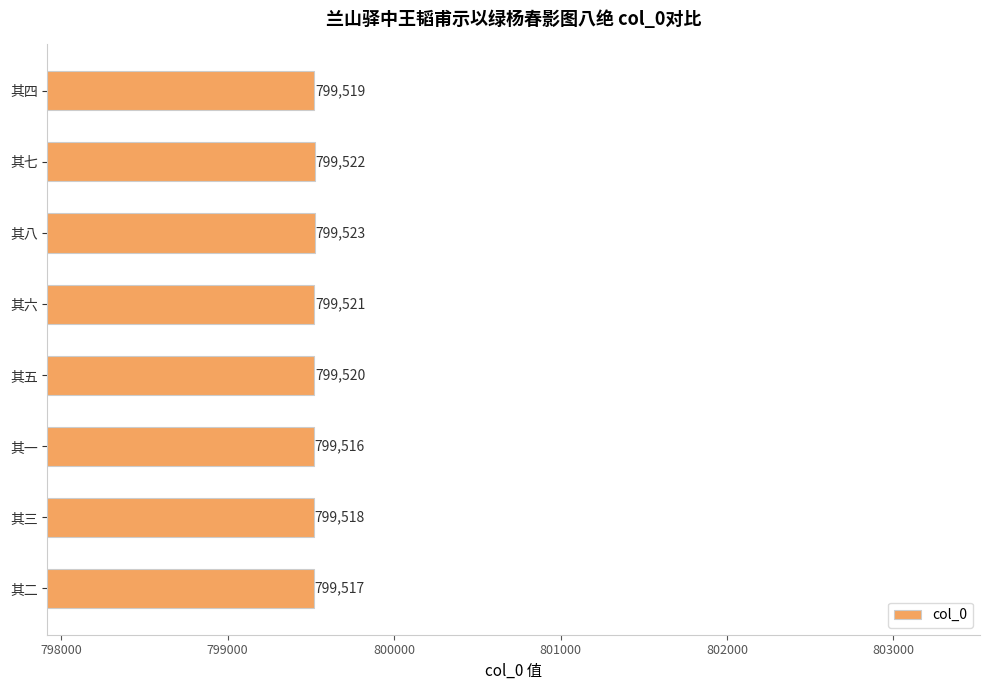

What is the sum of all values?

6396156